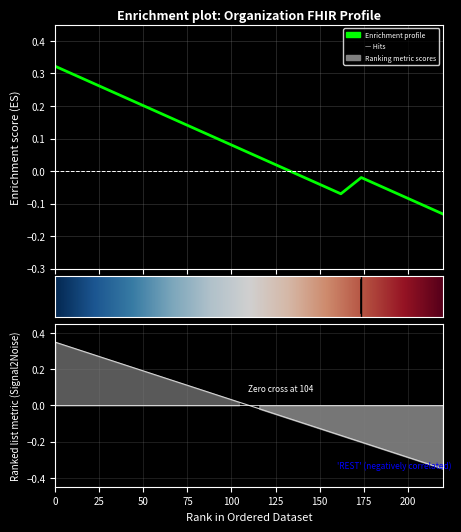

How many lines are shown in the chart?

2